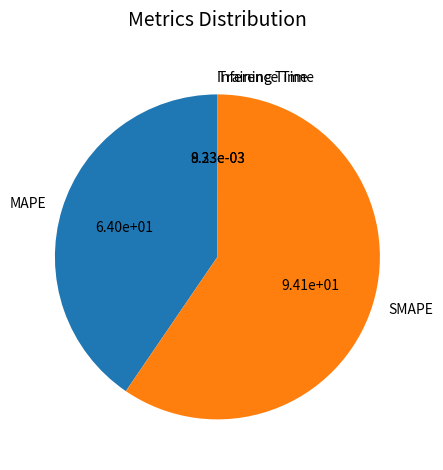

What is the ratio of the value at MAPE to the value at SMAPE?

0.7